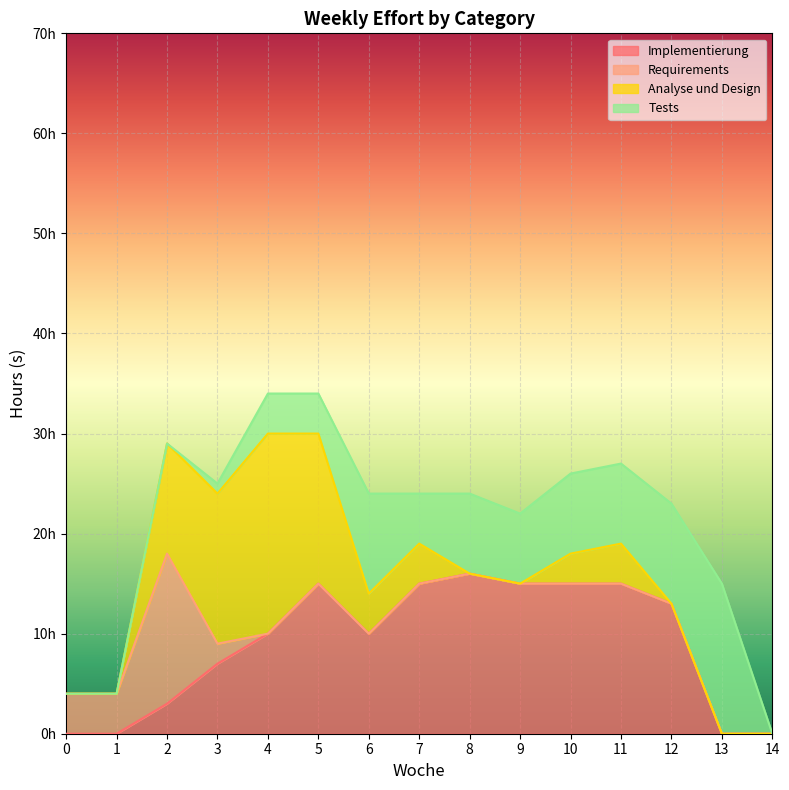

What are all the series names shown in the legend?

Implementierung, Requirements, Analyse und Design, Tests